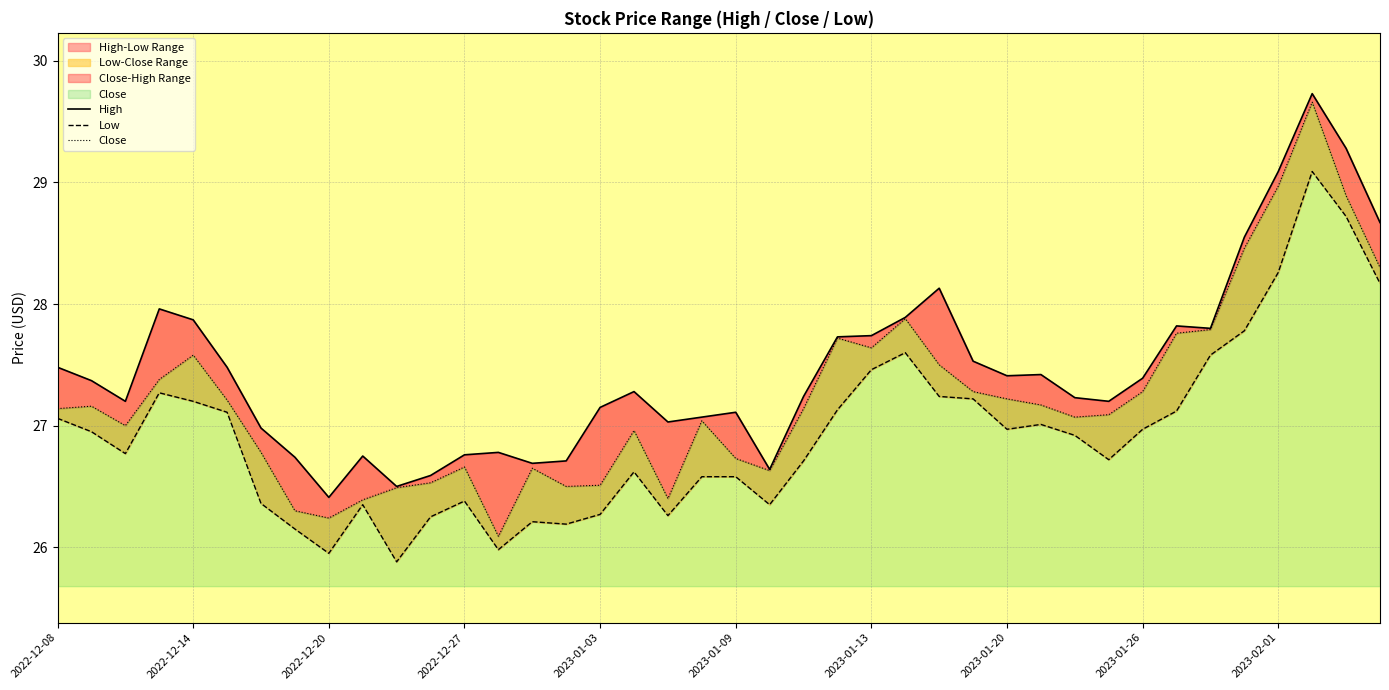

How many series are shown in this chart?

3